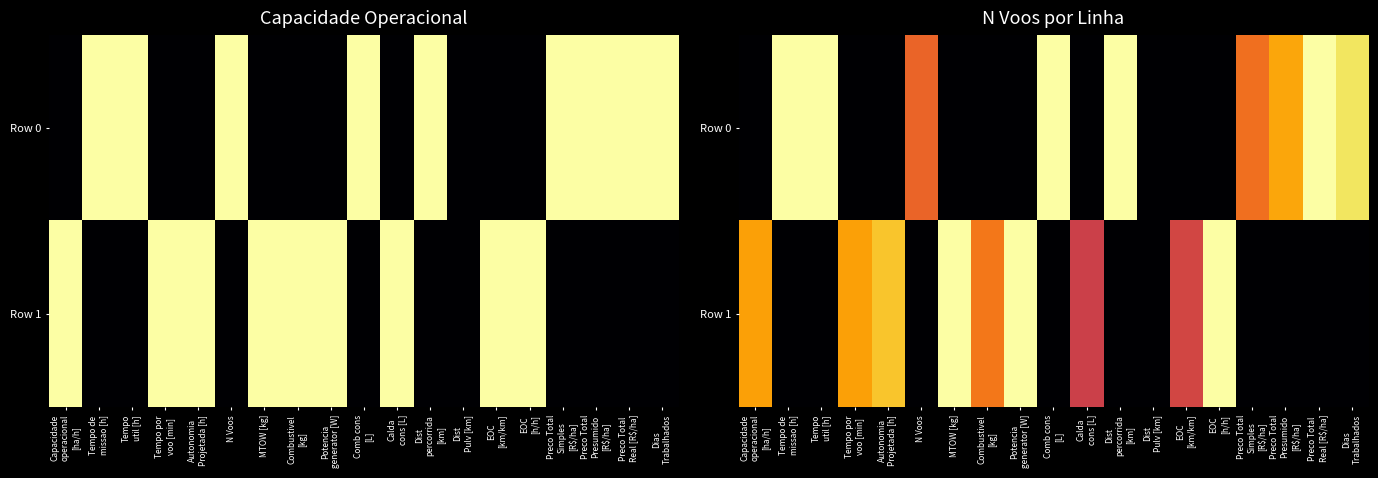

What is the sum of all Row 1 values?

7.3